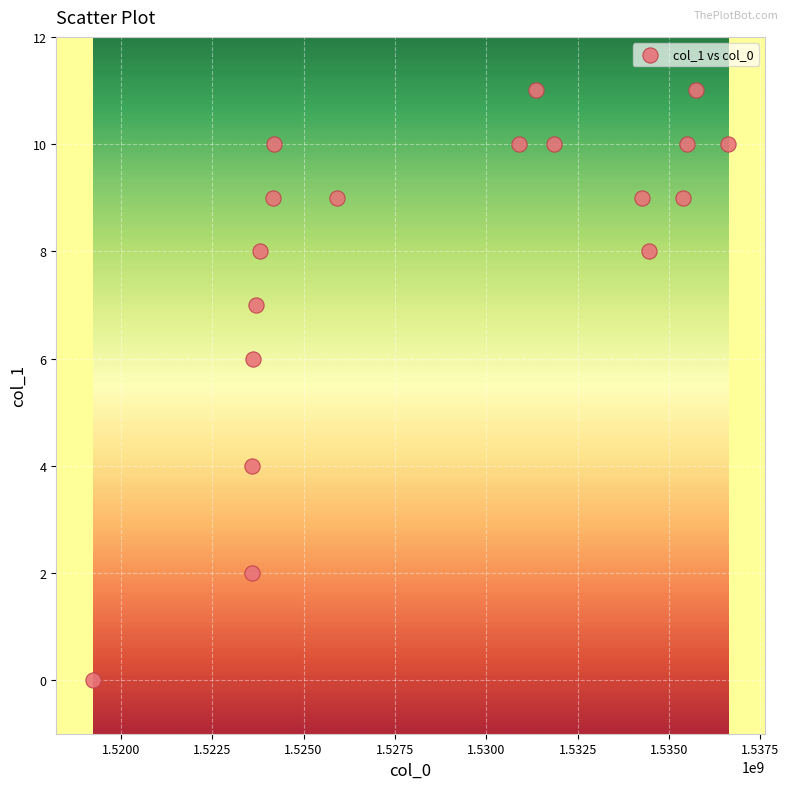

What is the range of Y values (max minus min)?

11